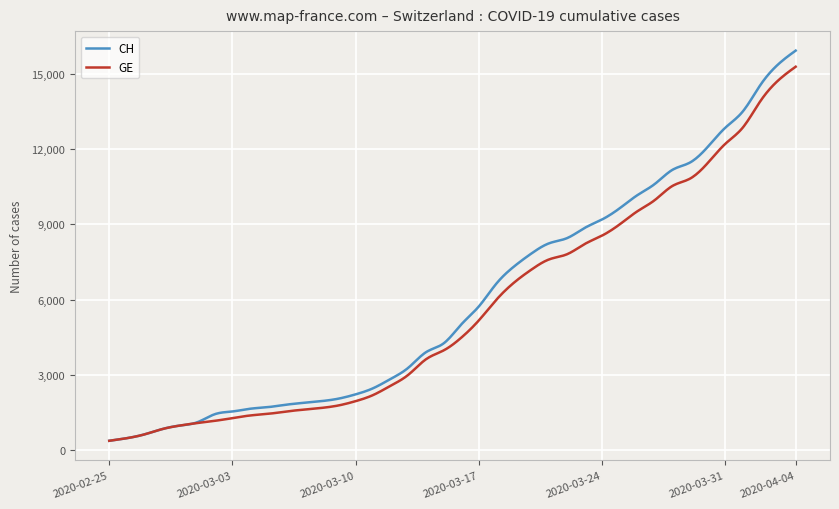

What is the difference between the maximum and minimum values in the GE series?

14909.0